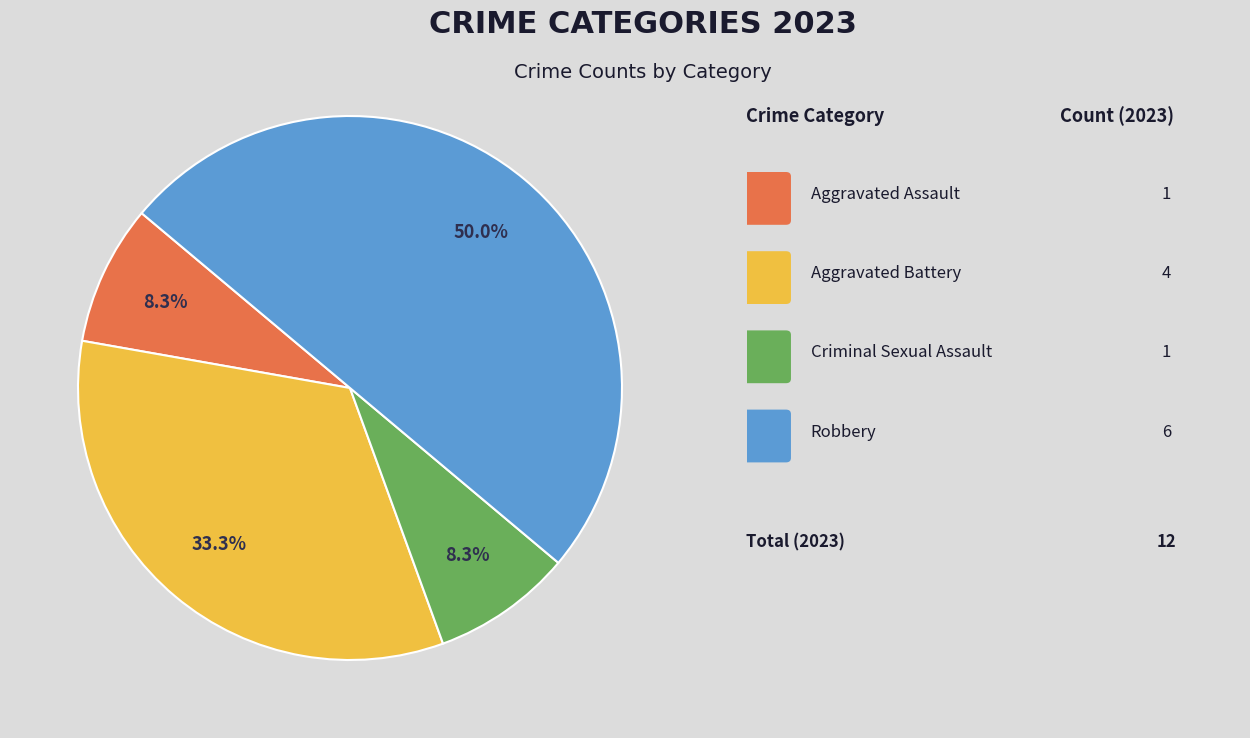

How many segments does this pie chart have?

4